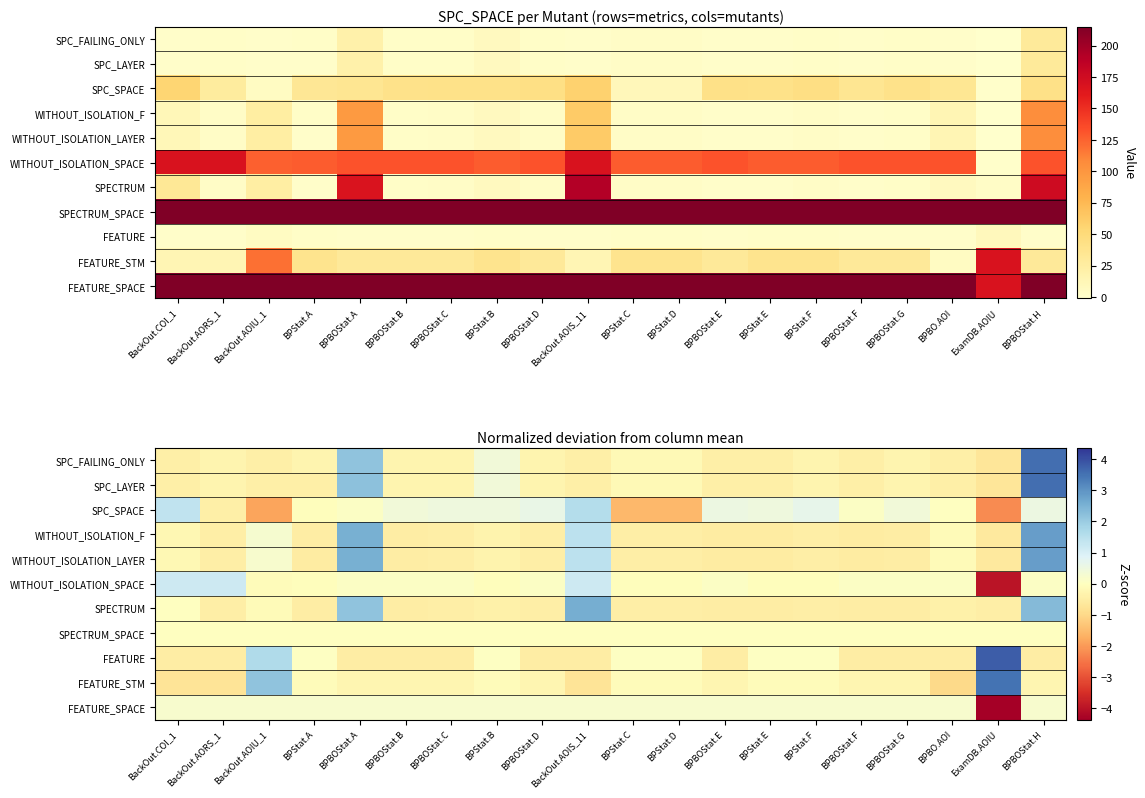

Is the value of FEATURE at BackOut.AORS_1 greater than the value of WITHOUT_ISOLATION_LAYER at BackOut.AORS_1?

No